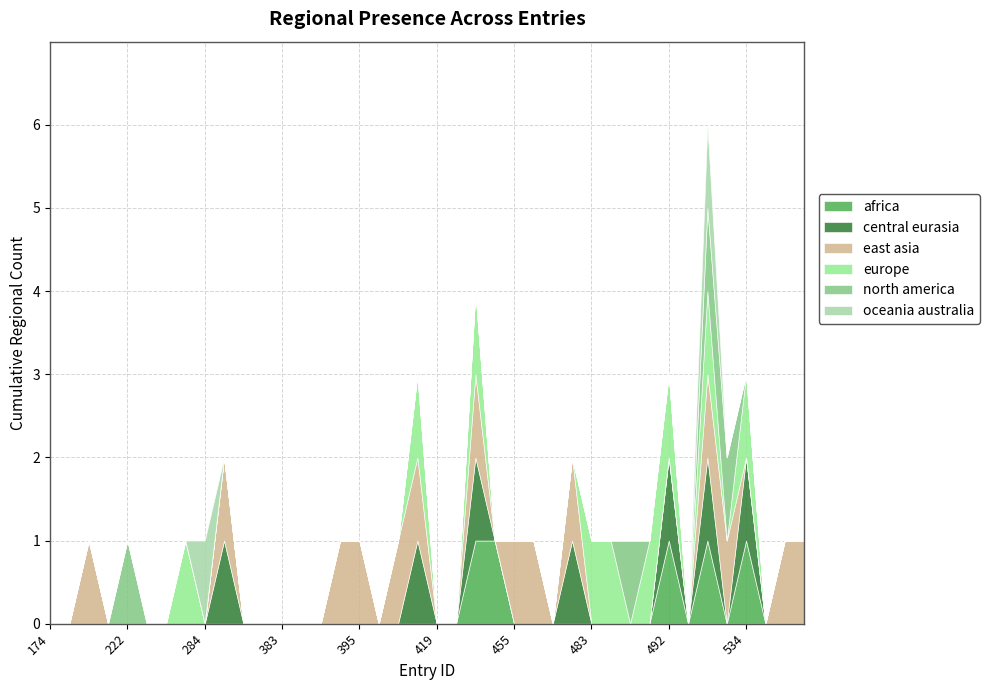

Reading left to right, list all the values displayed in this chart.

region_africa: 174=0	190=0	200=0	211=0	222=0	227=0	230=0	263=0	284=0	294=0	358=0	381=0	383=0	389=0	390=0	392=0	395=0	400=0	415=0	416=0	419=0	420=0	424=1	442=1	455=0	472=0	476=0	478=0	483=0	484=0	486=0	490=0	492=1	520=0	525=1	526=0	534=1	562=0	563=0	564=0
region_central_eurasia: 174=0	190=0	200=0	211=0	222=0	227=0	230=0	263=0	284=0	294=1	358=0	381=0	383=0	389=0	390=0	392=0	395=0	400=0	415=0	416=1	419=0	420=0	424=1	442=0	455=0	472=0	476=0	478=1	483=0	484=0	486=0	490=0	492=1	520=0	525=1	526=0	534=1	562=0	563=0	564=0
region_east_asia: 174=0	190=0	200=1	211=0	222=0	227=0	230=0	263=0	284=0	294=1	358=0	381=0	383=0	389=0	390=0	392=1	395=1	400=0	415=1	416=1	419=0	420=0	424=1	442=0	455=1	472=1	476=0	478=1	483=0	484=0	486=0	490=0	492=0	520=0	525=1	526=1	534=0	562=0	563=1	564=1
region_europe: 174=0	190=0	200=0	211=0	222=0	227=0	230=0	263=1	284=0	294=0	358=0	381=0	383=0	389=0	390=0	392=0	395=0	400=0	415=0	416=1	419=0	420=0	424=1	442=0	455=0	472=0	476=0	478=0	483=1	484=1	486=0	490=1	492=1	520=0	525=1	526=0	534=1	562=0	563=0	564=0
region_north_america: 174=0	190=0	200=0	211=0	222=1	227=0	230=0	263=0	284=0	294=0	358=0	381=0	383=0	389=0	390=0	392=0	395=0	400=0	415=0	416=0	419=0	420=0	424=0	442=0	455=0	472=0	476=0	478=0	483=0	484=0	486=1	490=0	492=0	520=0	525=1	526=1	534=0	562=0	563=0	564=0
region_oceania_australia: 174=0	190=0	200=0	211=0	222=0	227=0	230=0	263=0	284=1	294=0	358=0	381=0	383=0	389=0	390=0	392=0	395=0	400=0	415=0	416=0	419=0	420=0	424=0	442=0	455=0	472=0	476=0	478=0	483=0	484=0	486=0	490=0	492=0	520=0	525=1	526=0	534=0	562=0	563=0	564=0